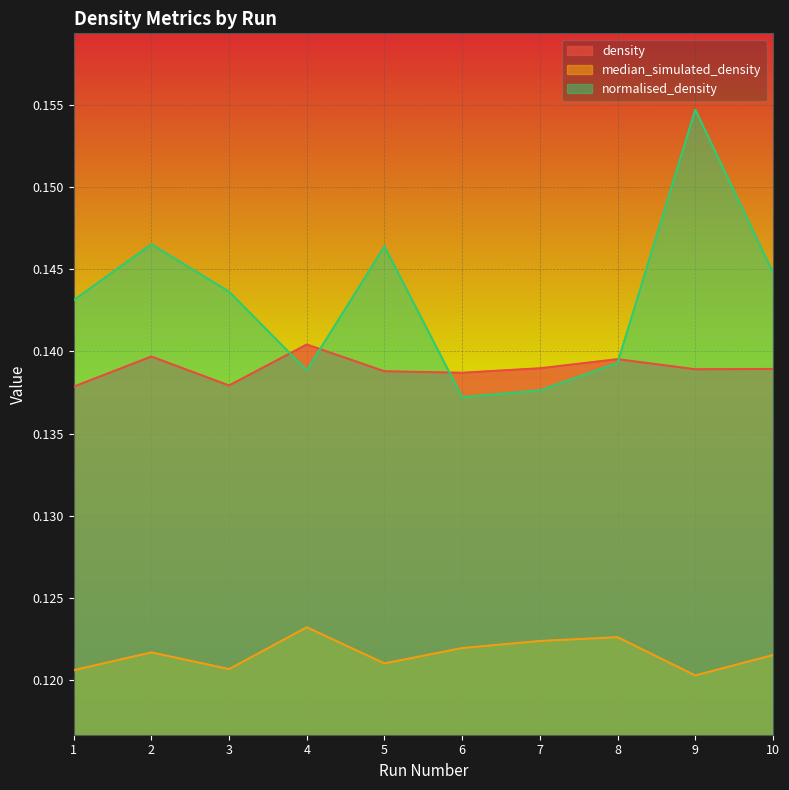

How many lines are shown in the chart?

3